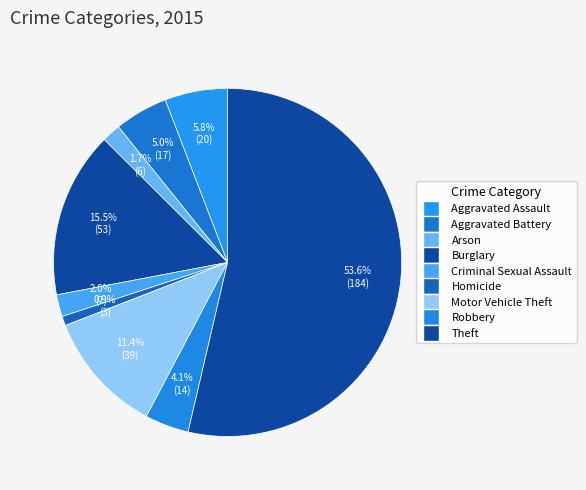

To the nearest percent, what portion does Homicide represent?

1%